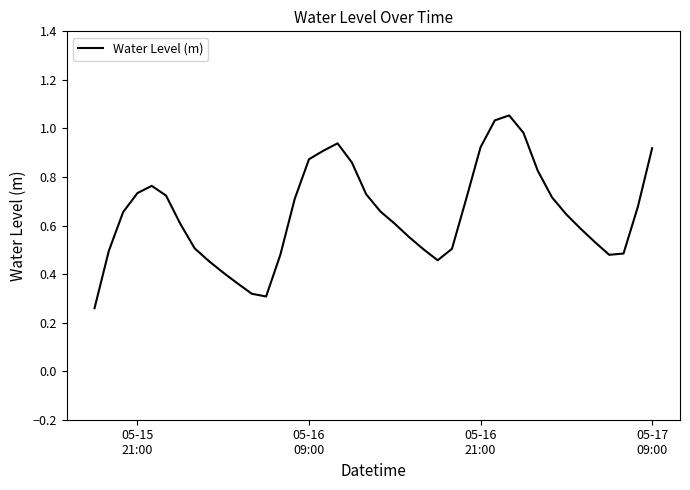

Reading left to right, what are all the values shown in this chart?

0.3	0.5	0.7	0.7	0.8	0.7	0.6	0.5	0.5	0.4	0.4	0.3	0.3	0.5	0.7	0.9	0.9	0.9	0.9	0.7	0.7	0.6	0.6	0.5	0.5	0.5	0.7	0.9	1.0	1.1	1.0	0.8	0.7	0.6	0.6	0.5	0.5	0.5	0.7	0.9